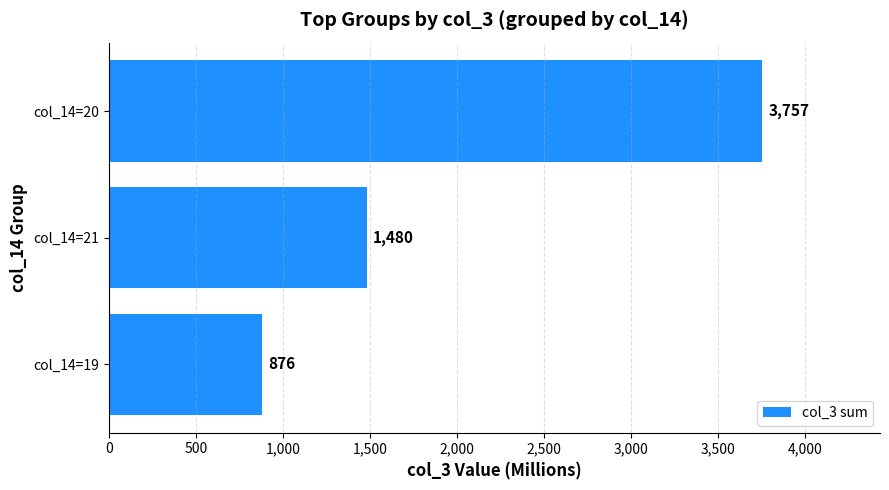

Rank the categories by value from lowest to highest.

col_14=19, col_14=21, col_14=20